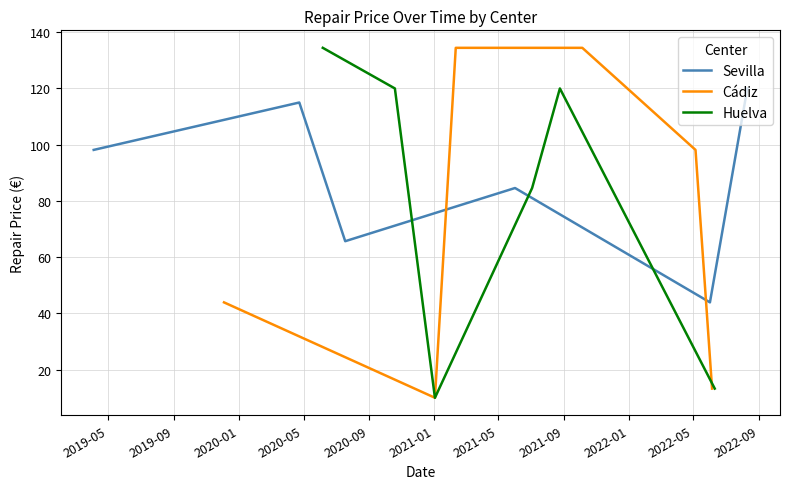

What is the highest value of the Sevilla series?

120.0